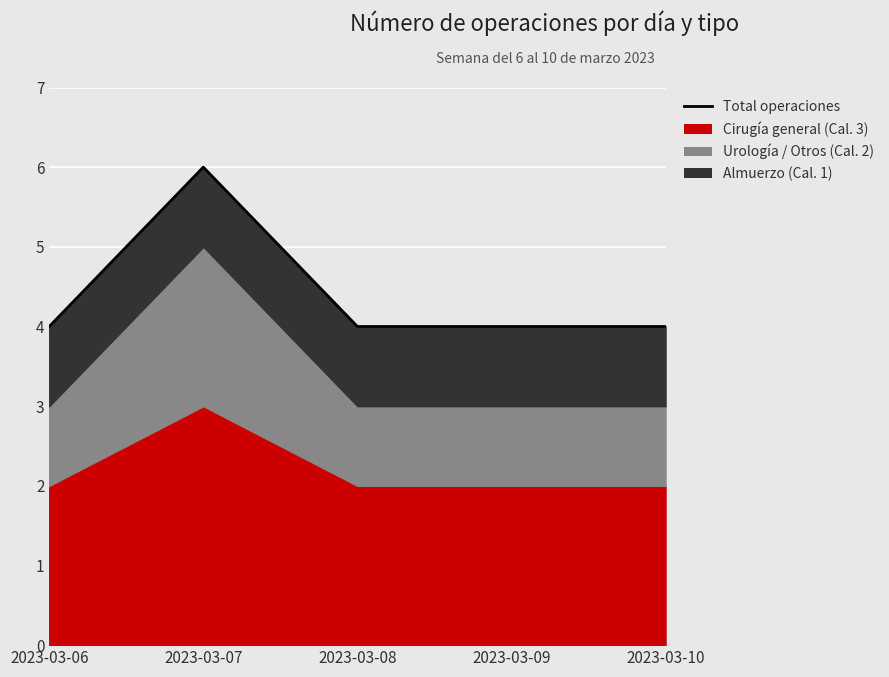

Rank the categories by value from lowest to highest.

2023-03-06, 2023-03-08, 2023-03-09, 2023-03-10, 2023-03-07